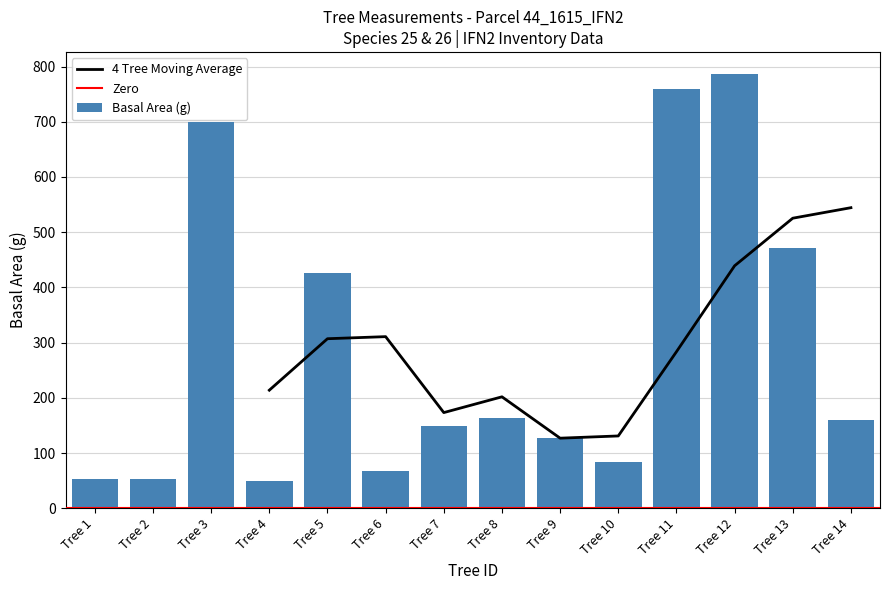

What is the difference between the Basal Area (g) values at Tree 10 and Tree 3?

616.5